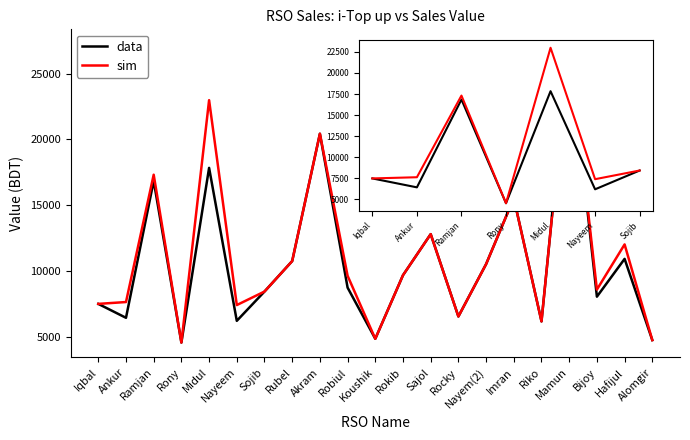

What is the maximum value shown in the chart?

22986